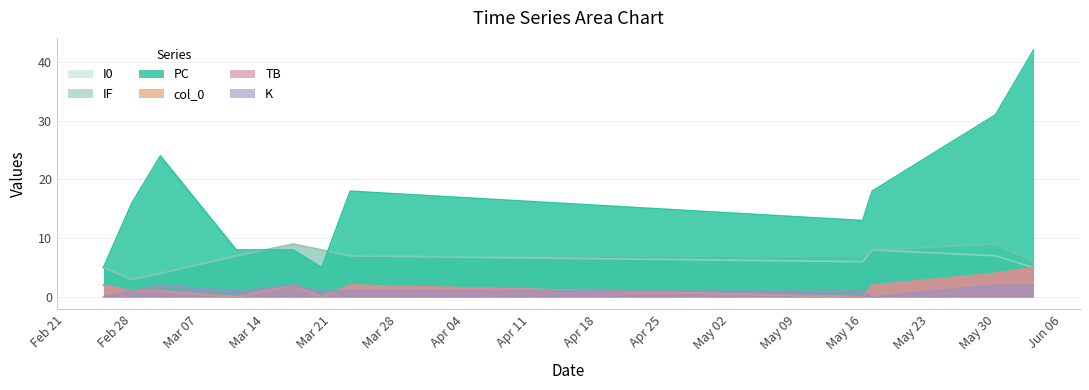

Reading right to left, list all the values displayed in this chart.

col_0: 5	4	2	0	2	0	2	0	1	1	2
PC: 42	31	18	13	18	5	8	8	24	16	5
I0: 5	7	8	6	7	8	9	7	4	3	5
IF: 6	9	8	7	7	8	9	7	4	3	5
TB: 5	4	2	0	2	0	2	0	1	1	2
K: 2	2	0	1	1	1	2	1	2	1	0